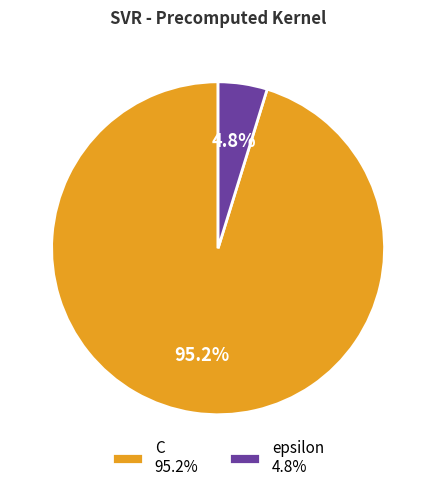

How many slices are in this pie chart?

2